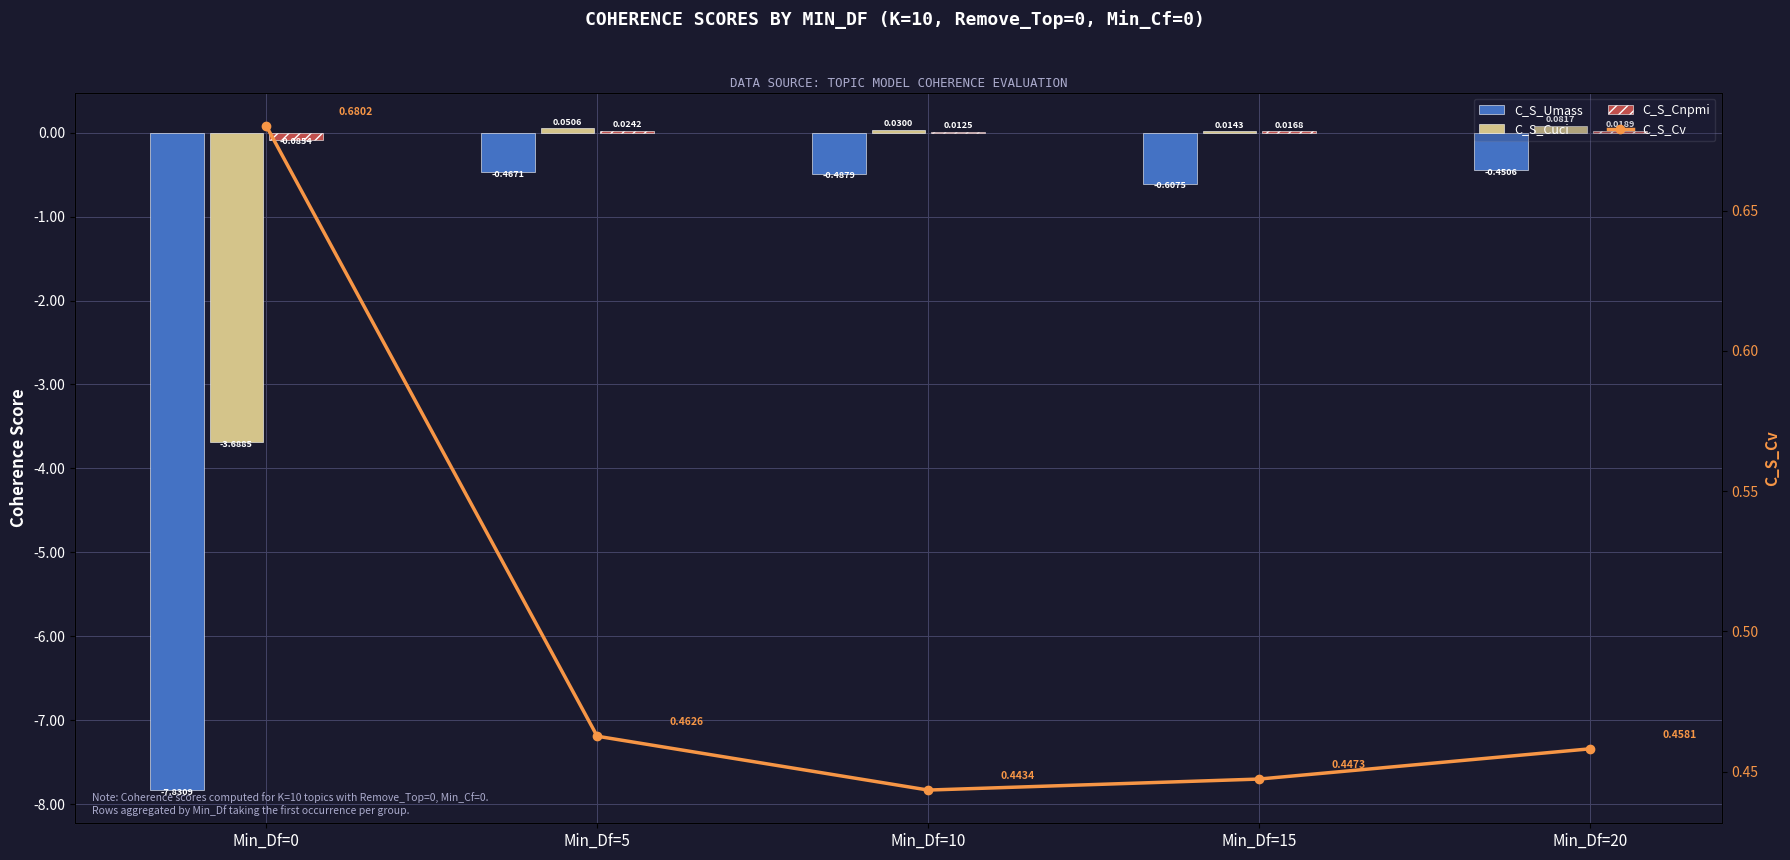

Reading left to right, list all the values displayed in this chart.

C_S_Umass: Min_Df=0=-7.8	Min_Df=5=-0.5	Min_Df=10=-0.5	Min_Df=15=-0.6	Min_Df=20=-0.5
C_S_Cuci: Min_Df=0=-3.7	Min_Df=5=0.1	Min_Df=10=0.0	Min_Df=15=0.0	Min_Df=20=0.1
C_S_Cnpmi: Min_Df=0=-0.1	Min_Df=5=0.0	Min_Df=10=0.0	Min_Df=15=0.0	Min_Df=20=0.0
C_S_Cv: Min_Df=0=0.7	Min_Df=5=0.5	Min_Df=10=0.4	Min_Df=15=0.4	Min_Df=20=0.5